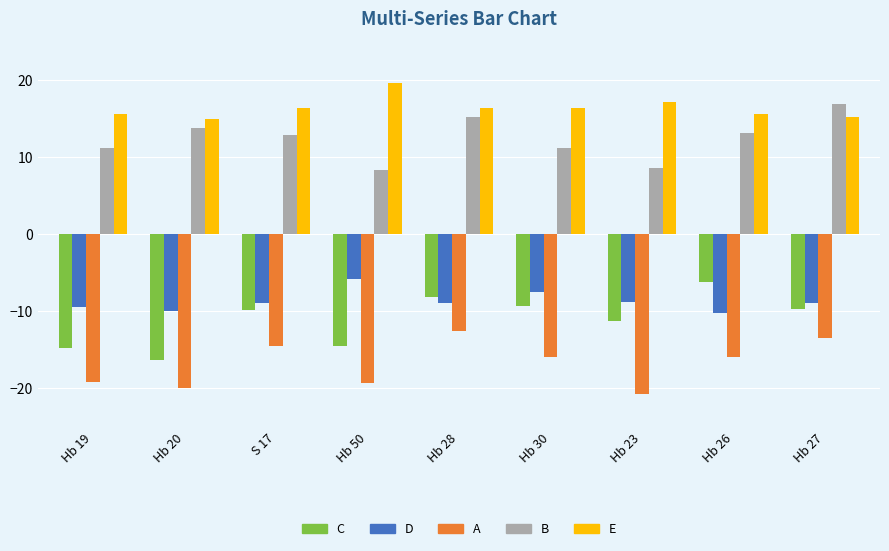

What value does the E series have at Hb 26?

15.6